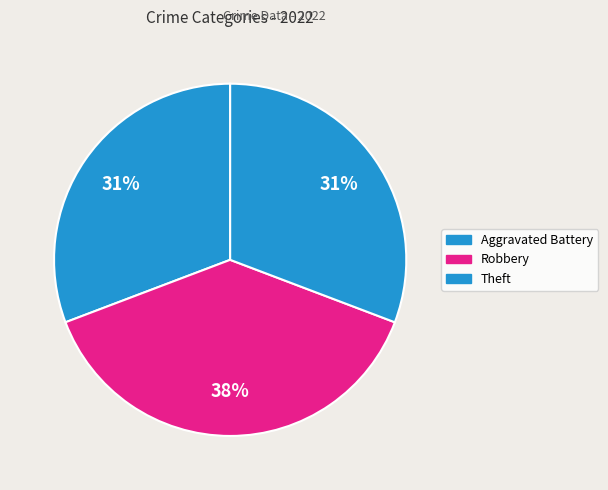

Count the number of slices in the pie.

3